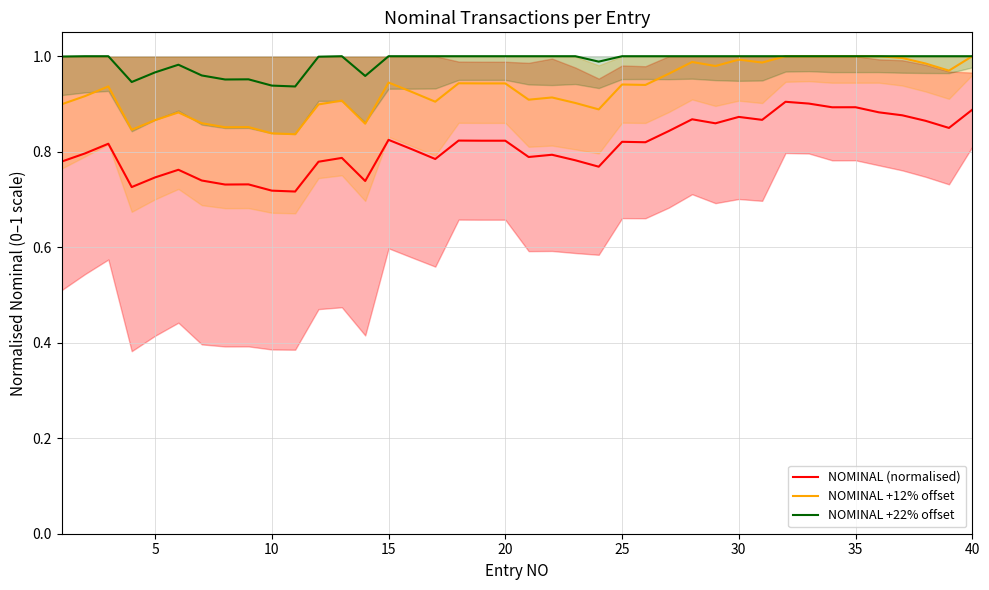

True or false: NOMINAL (normalised) and NOMINAL +12% offset intersect in this chart.

False